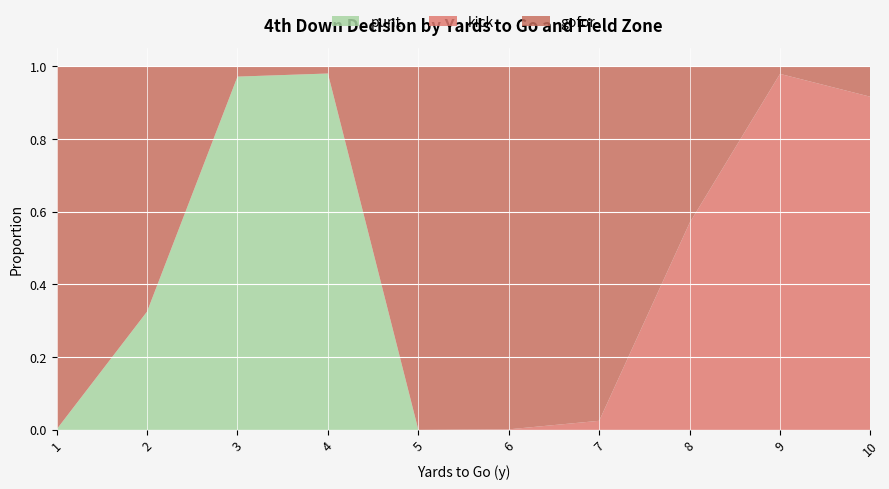

Reading left to right, transcribe all the data shown in this chart.

punt: 1=0.0	2=0.3	3=1.0	4=1.0	5=0.0	6=0.0	7=0.0	8=0.0	9=0.0	10=0.0
kick: 1=0.0	2=0.0	3=0.0	4=0.0	5=0.0	6=0.0	7=0.0	8=0.6	9=1.0	10=0.9
gofor: 1=1.0	2=0.7	3=0.0	4=0.0	5=1.0	6=1.0	7=1.0	8=0.4	9=0.0	10=0.1